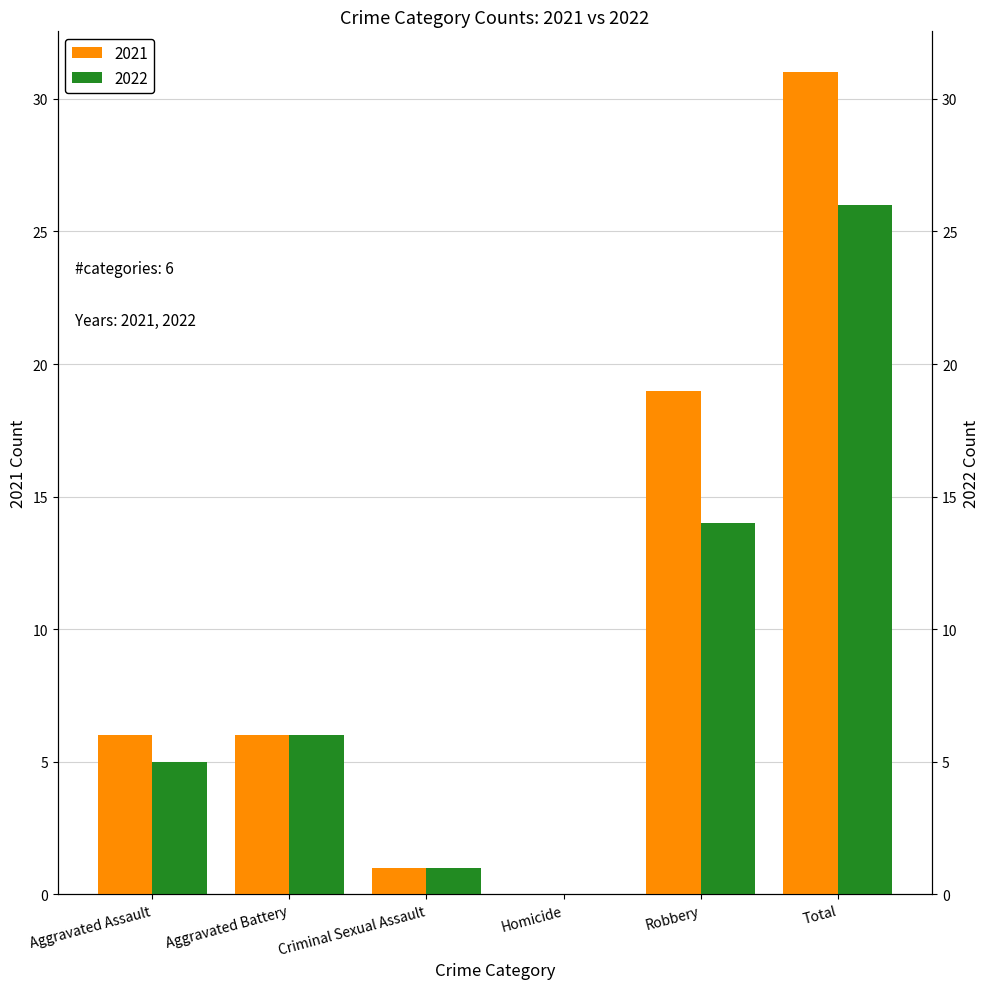

What is the value of the 2021 bar at the 6th from the left?

31